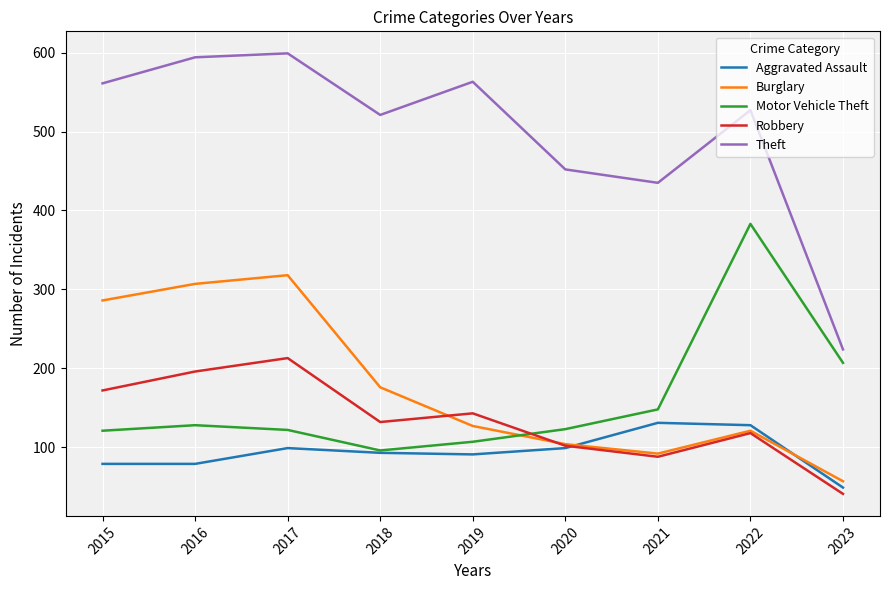

What is the difference between the maximum and minimum values in the Robbery series?

172